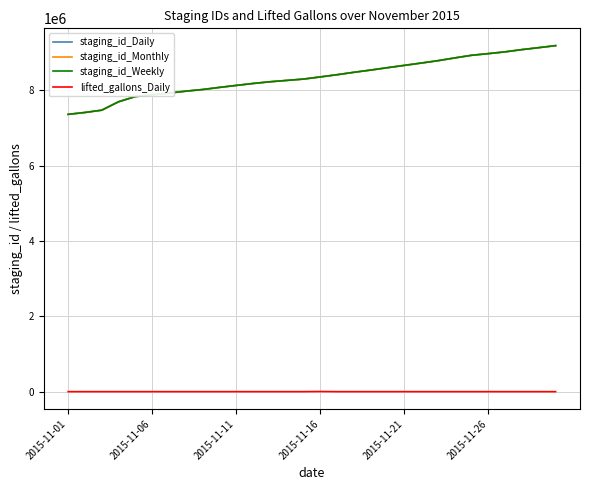

What is the greatest value displayed?

9189361